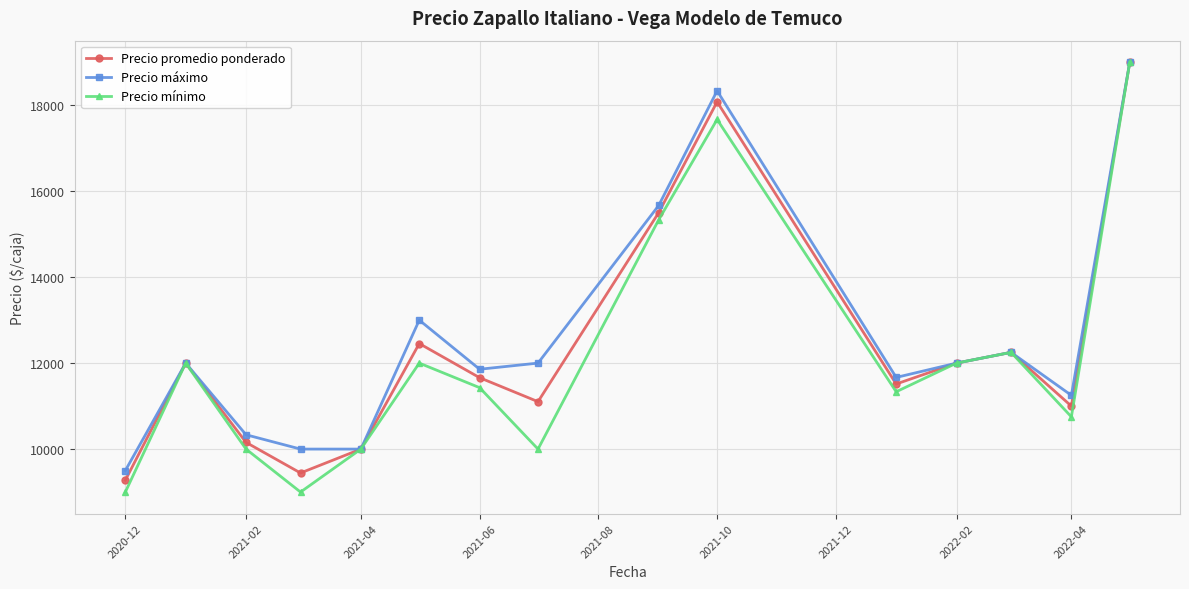

Which series has the widest spread of values?

Precio mínimo